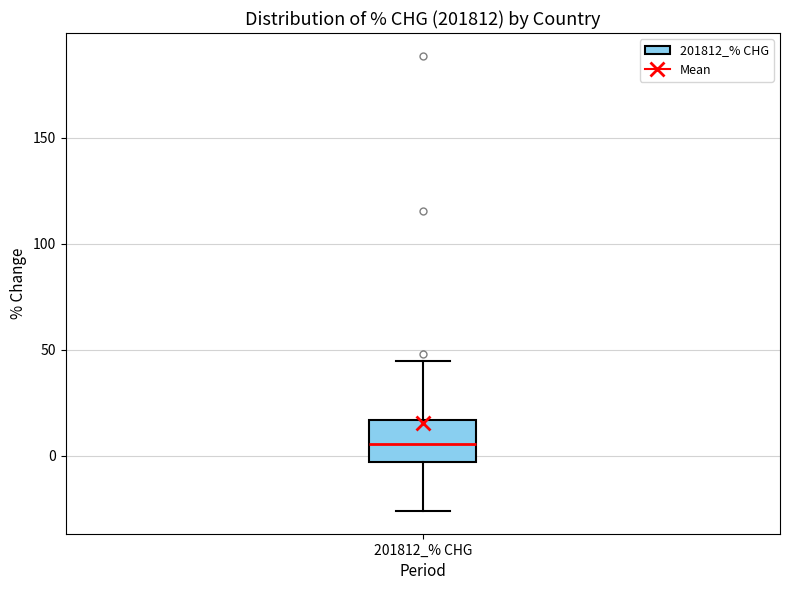

Read this box plot against the y-axis: the position of the median line, the range covered by the box, and the ends of both whiskers. The values are not printed on the chart, so give them approximately, as read against the axis.

median 5, box -5 to 15, whiskers -25 to 45